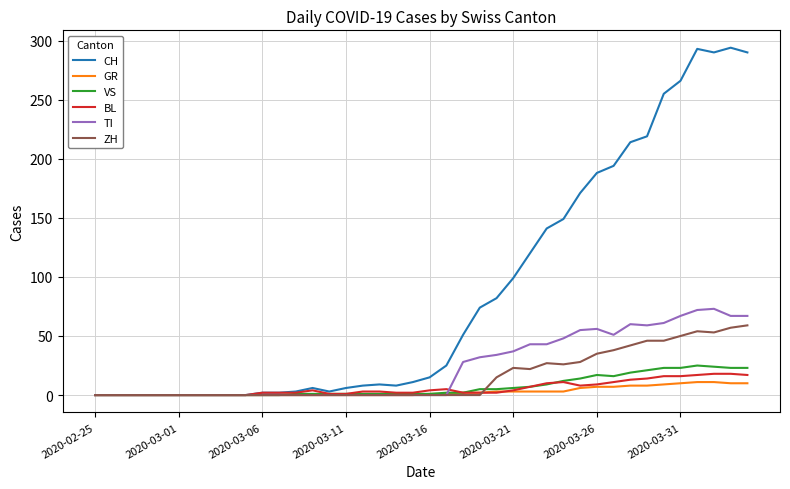

Which series has the largest total across all categories?

CH